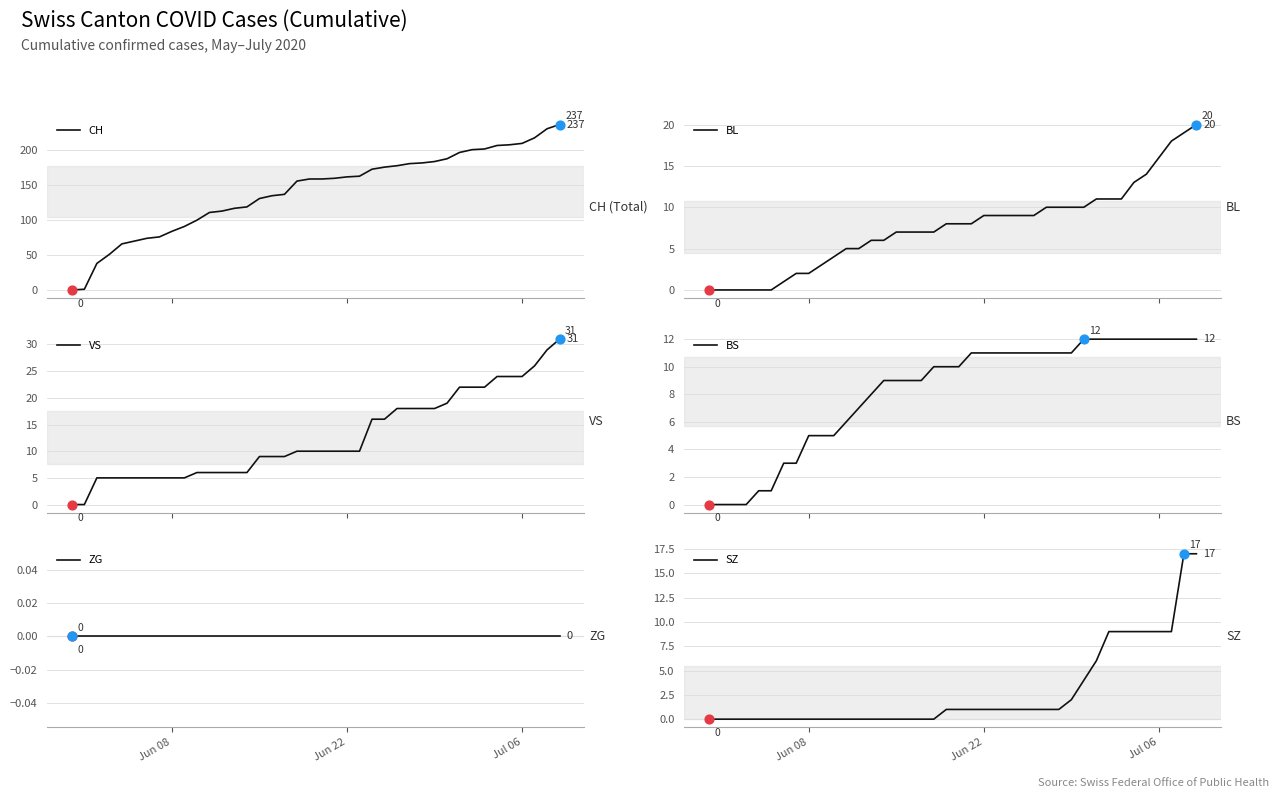

Which series has the widest spread of Y values?

CH